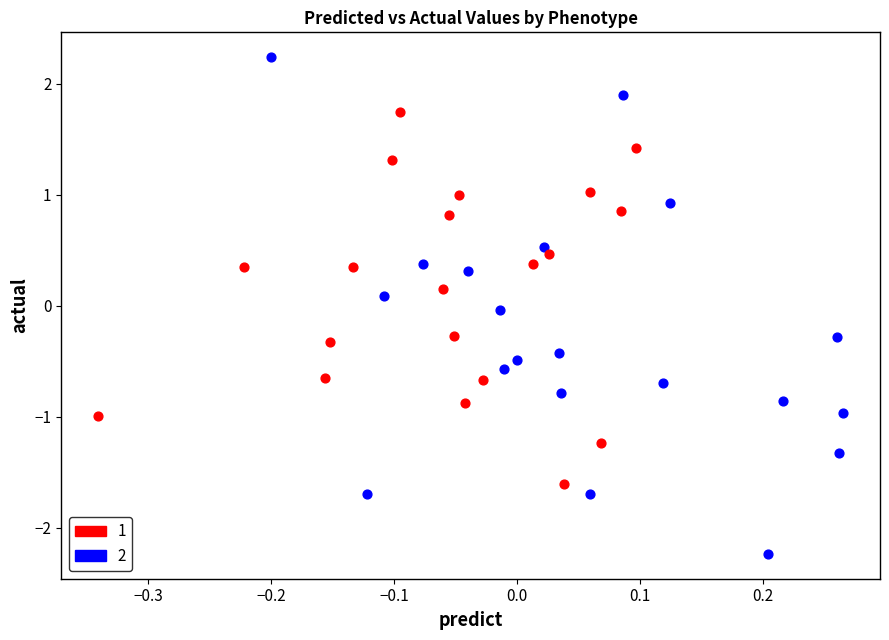

Which series contains the highest Y value?

1